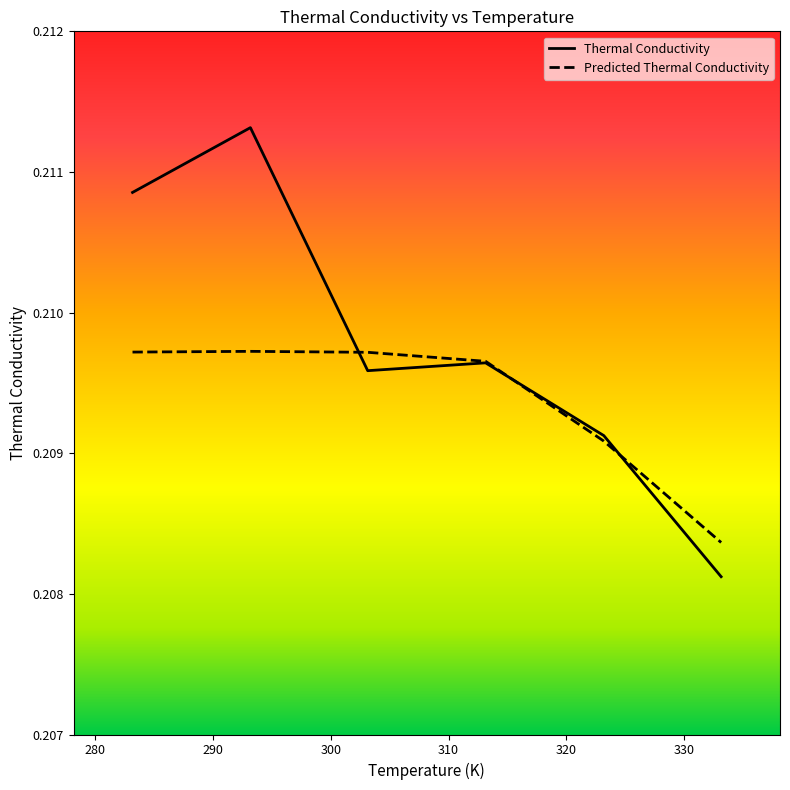

Which series has the widest spread of values?

Thermal Conductivity